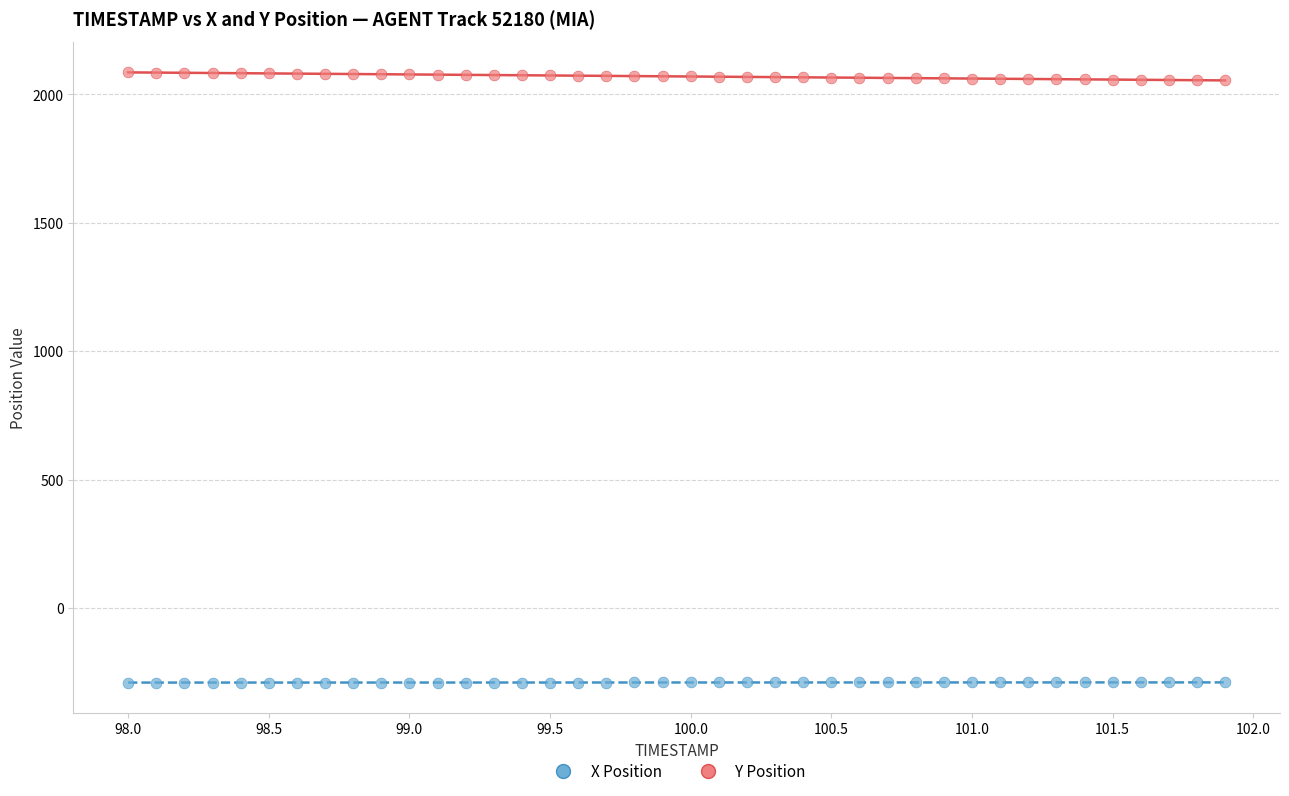

Across all data points, what is the range of X values (max minus min)?

3.9